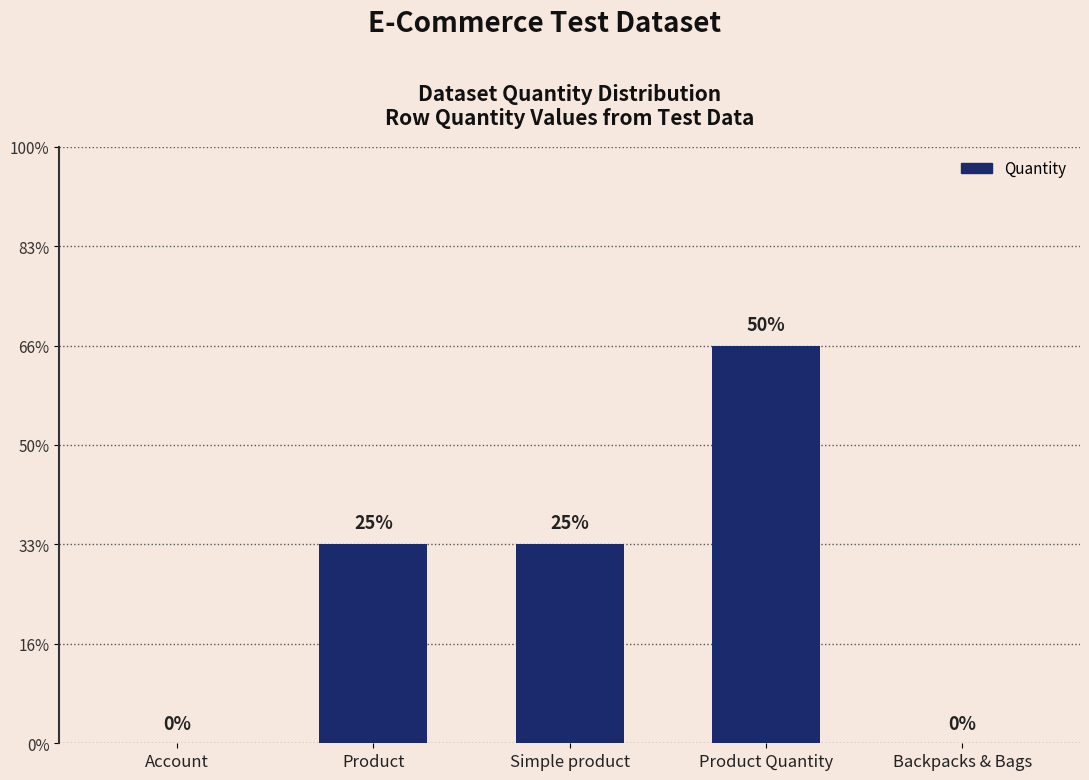

The value at Product is 1. True or false?

True